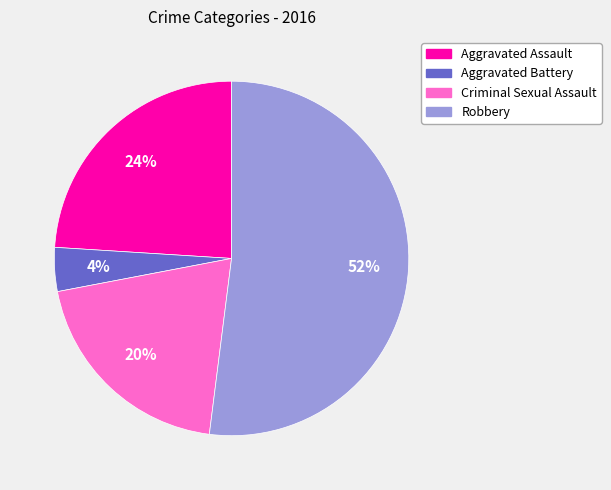

To the nearest percent, what percentage of the pie is Robbery?

52%